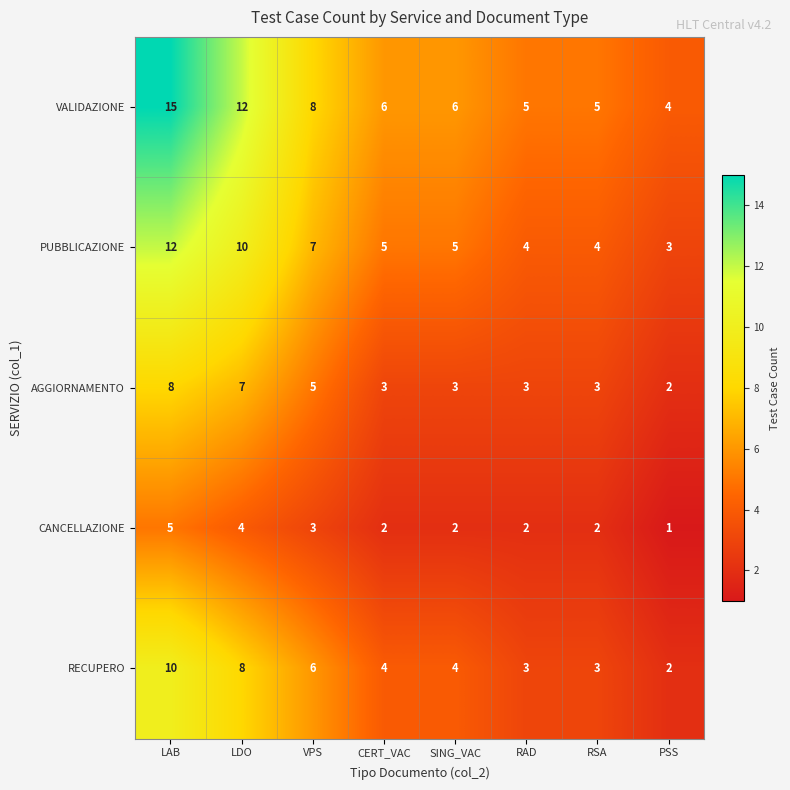

At which label is PUBBLICAZIONE closest to 7?

VPS